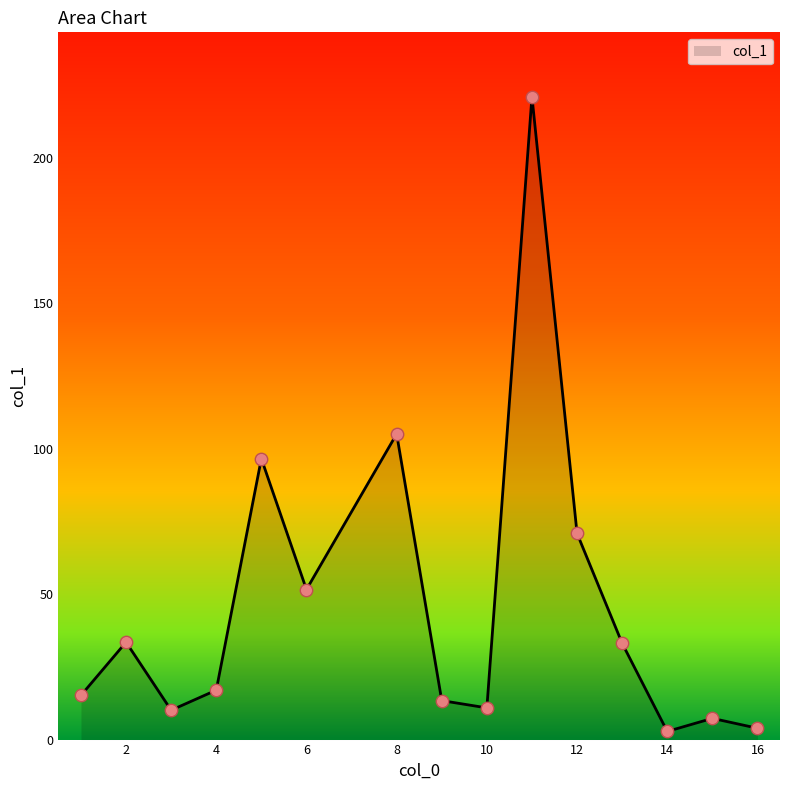

What is the maximum value shown in the chart?

221.1